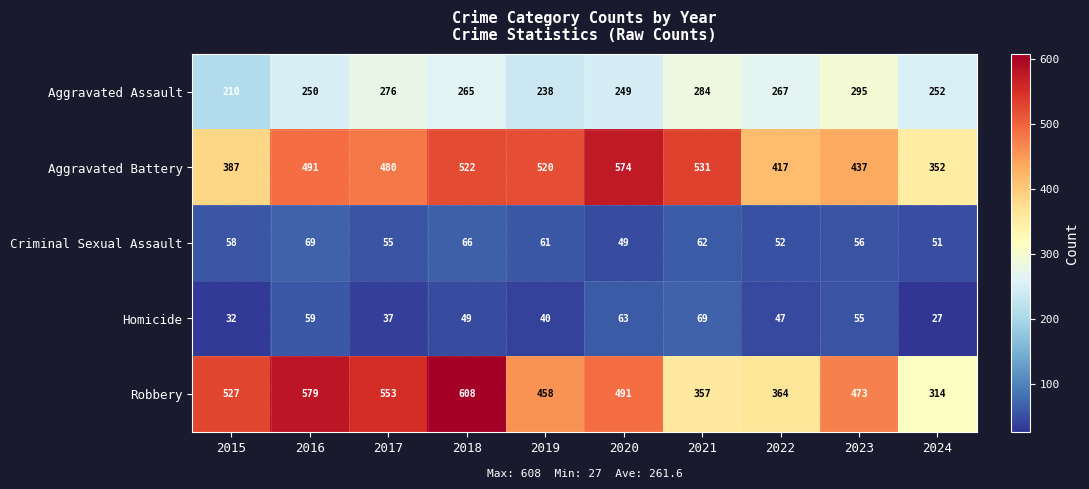

What value does the Aggravated Assault series have at 2019, to the nearest 10?

240